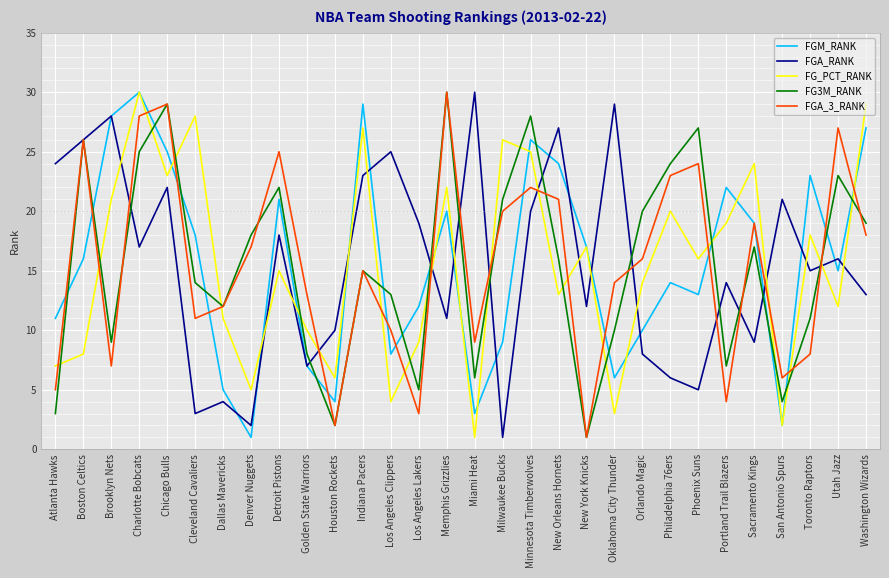

True or false: FG_PCT_RANK has more than 0 interior local peaks.

True